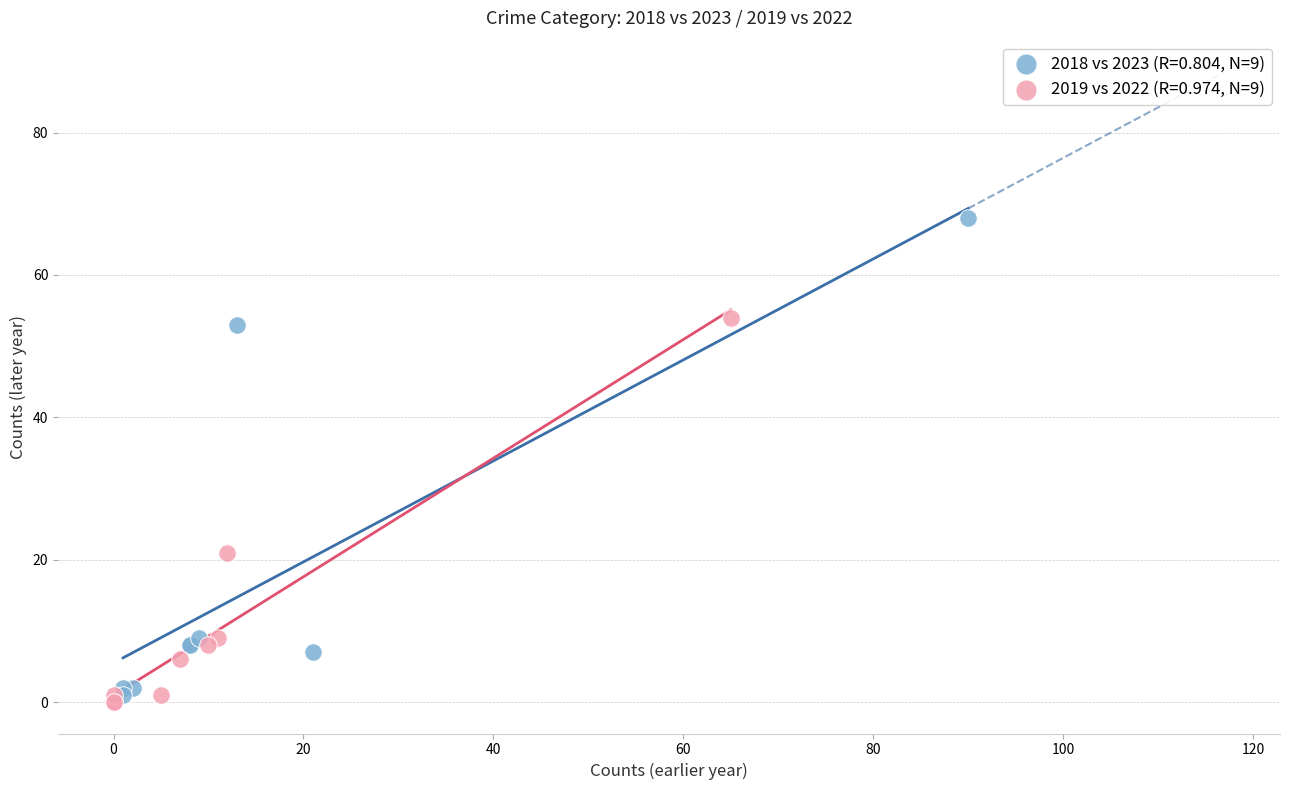

Which series has the widest spread of Y values?

2018 vs 2023 (R=0.804, N=9)